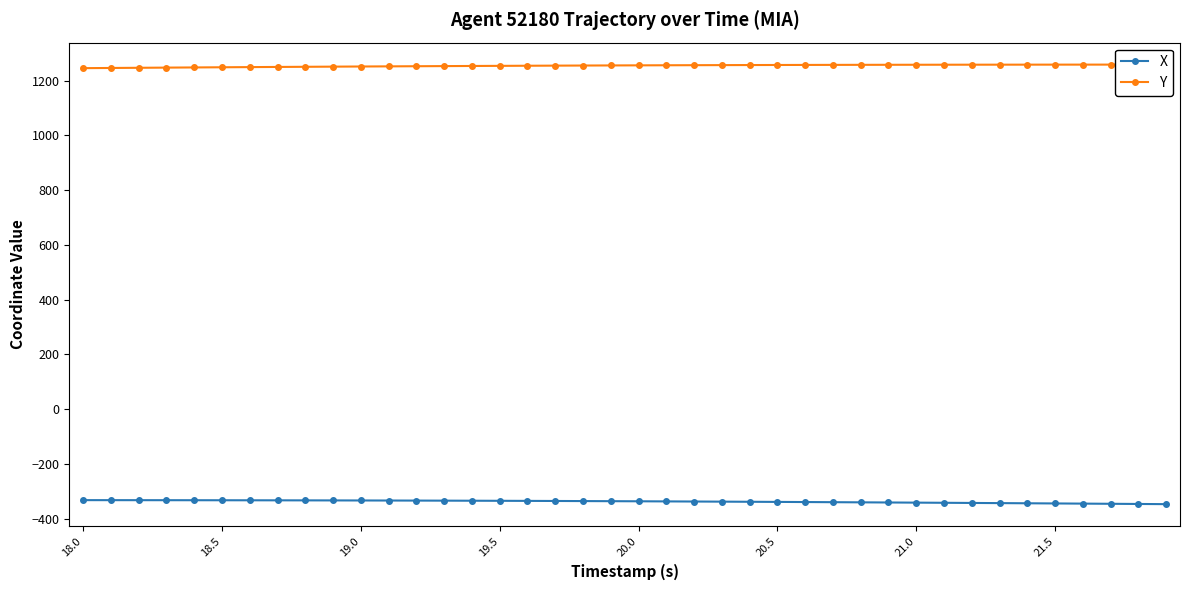

What is the difference between the second highest and second lowest values in the Y series?

12.3